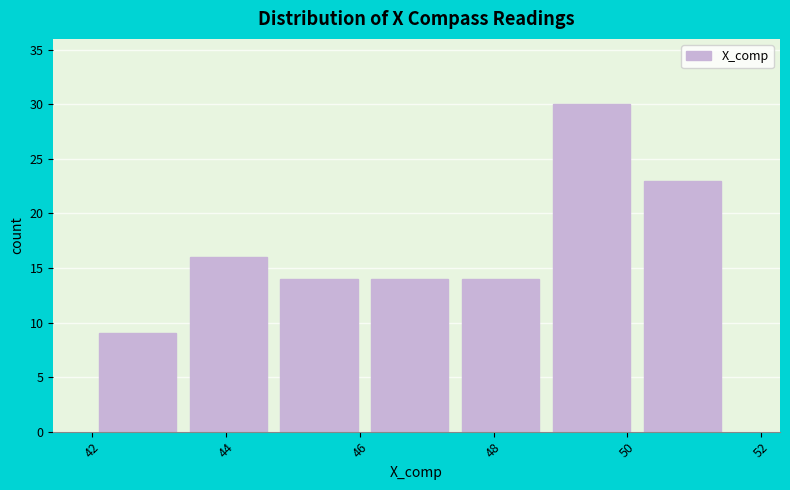

Reading left to right, list every bar in this chart as the range it spans on the x-axis followed by its height. Neither the bar edges nor the heights are printed on the chart, so give them approximately, as read against the axes.

42.2 to 43.4: 9
43.4 to 44.8: 16
44.8 to 46.2: 14
46.2 to 47.6: 14
47.6 to 48.8: 14
48.8 to 50.2: 30
50.2 to 51.6: 23